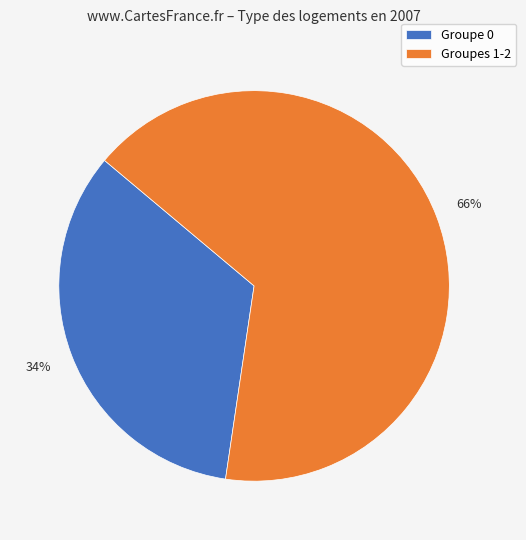

Rank the categories by value from lowest to highest.

Groupe 0, Groupes 1-2